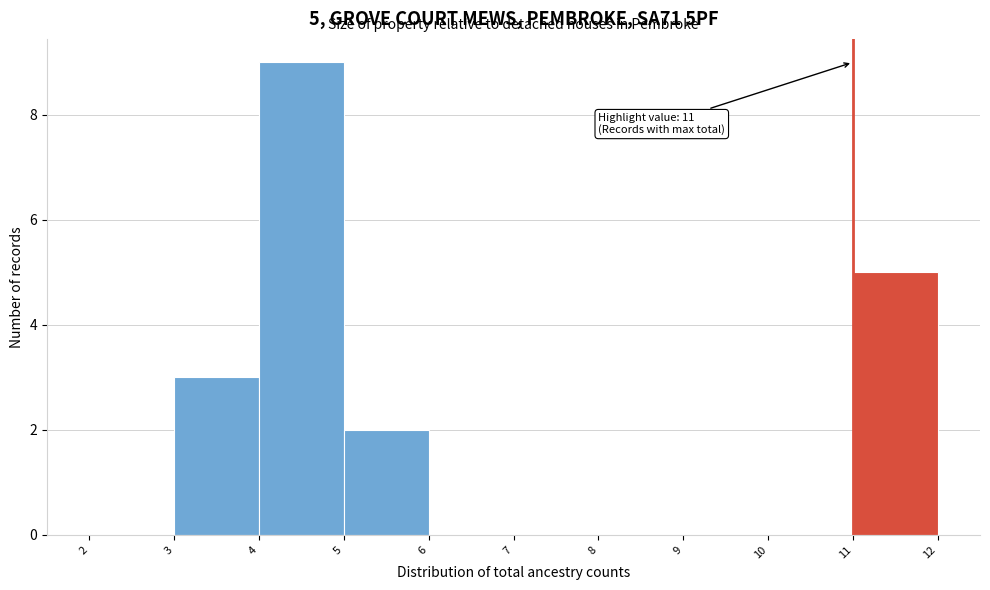

Which range on the x-axis has the tallest bar?

4 to 5